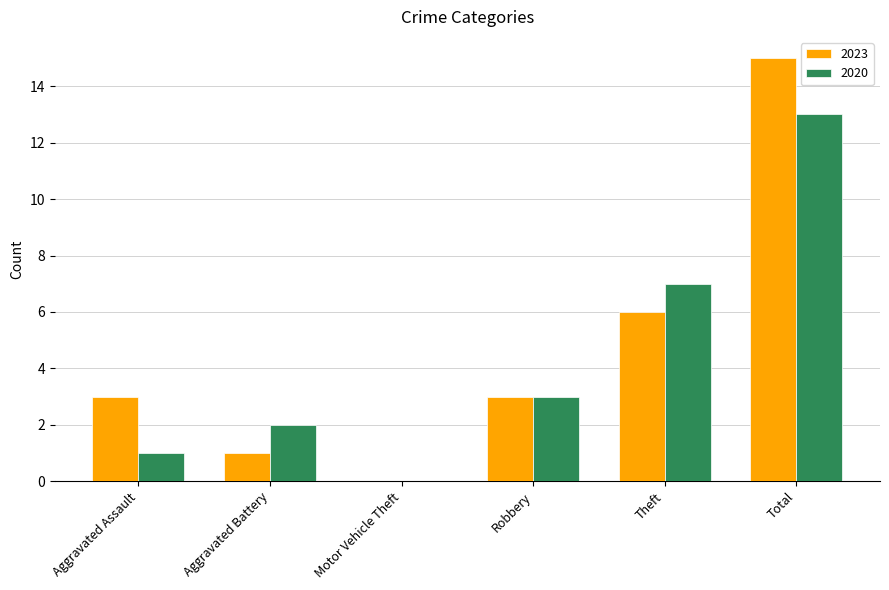

The 2020 series shows 1 at Aggravated Assault. True or false?

True